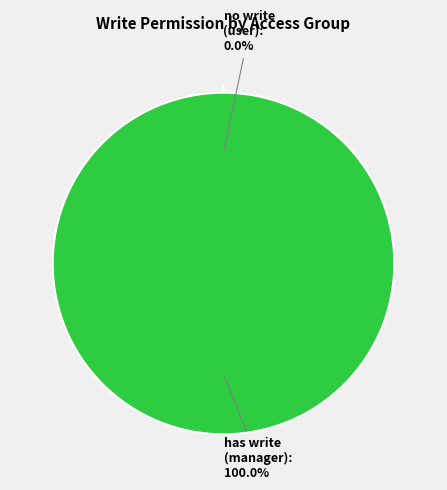

Count the number of slices in the pie.

2